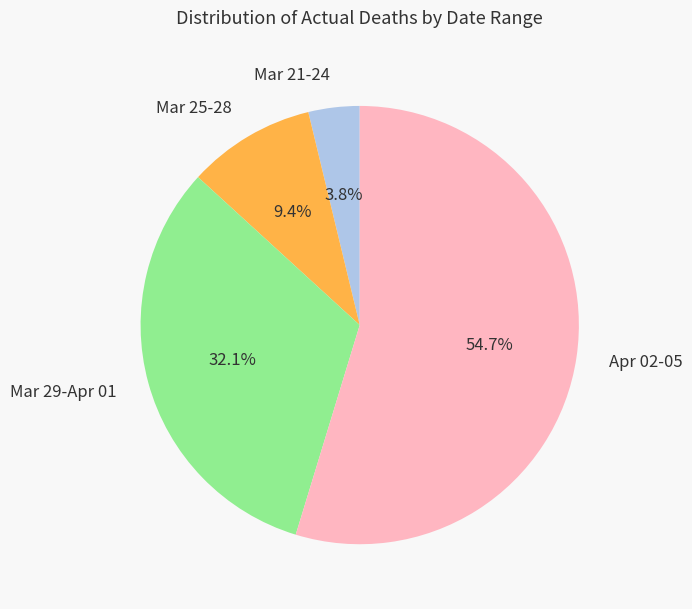

Is there any slice that represents more than half of the pie?

Yes